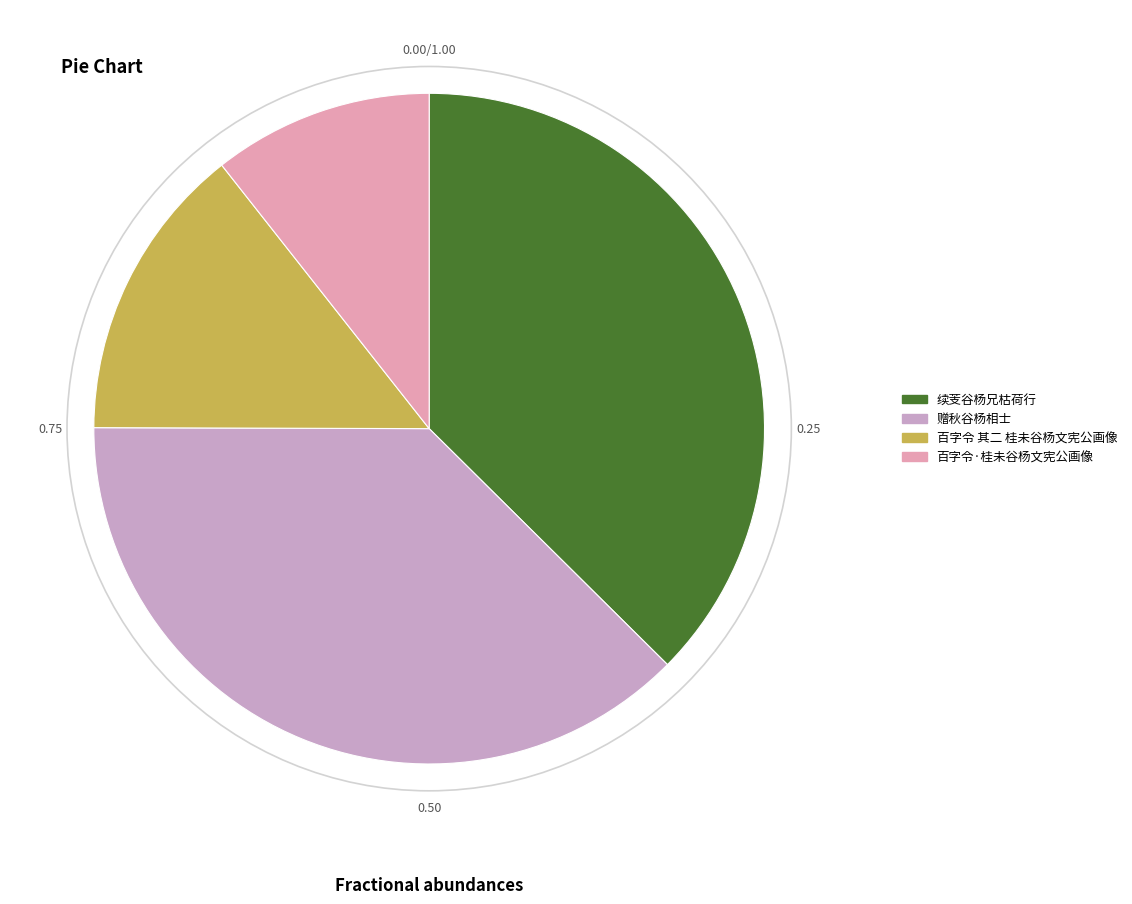

How many slices are in this pie chart?

4